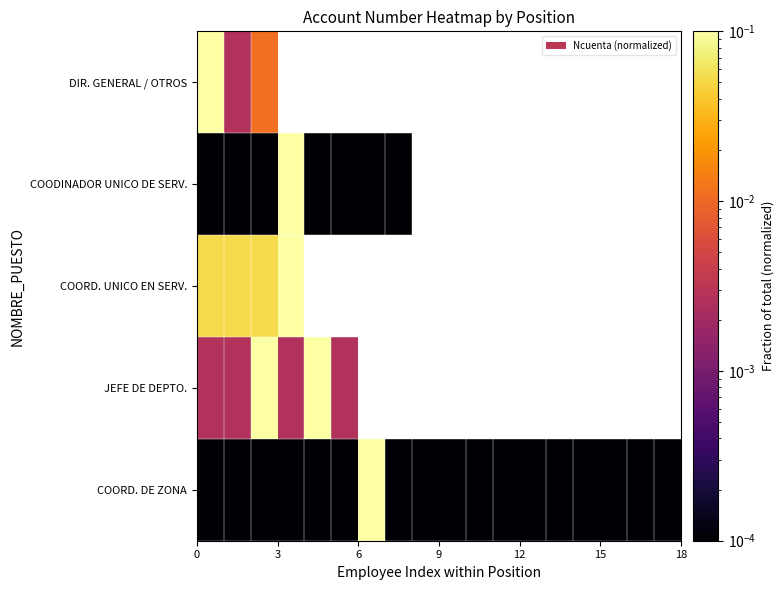

What is the difference between the maximum and minimum values in the JEFE DE DEPTO. series?

0.1